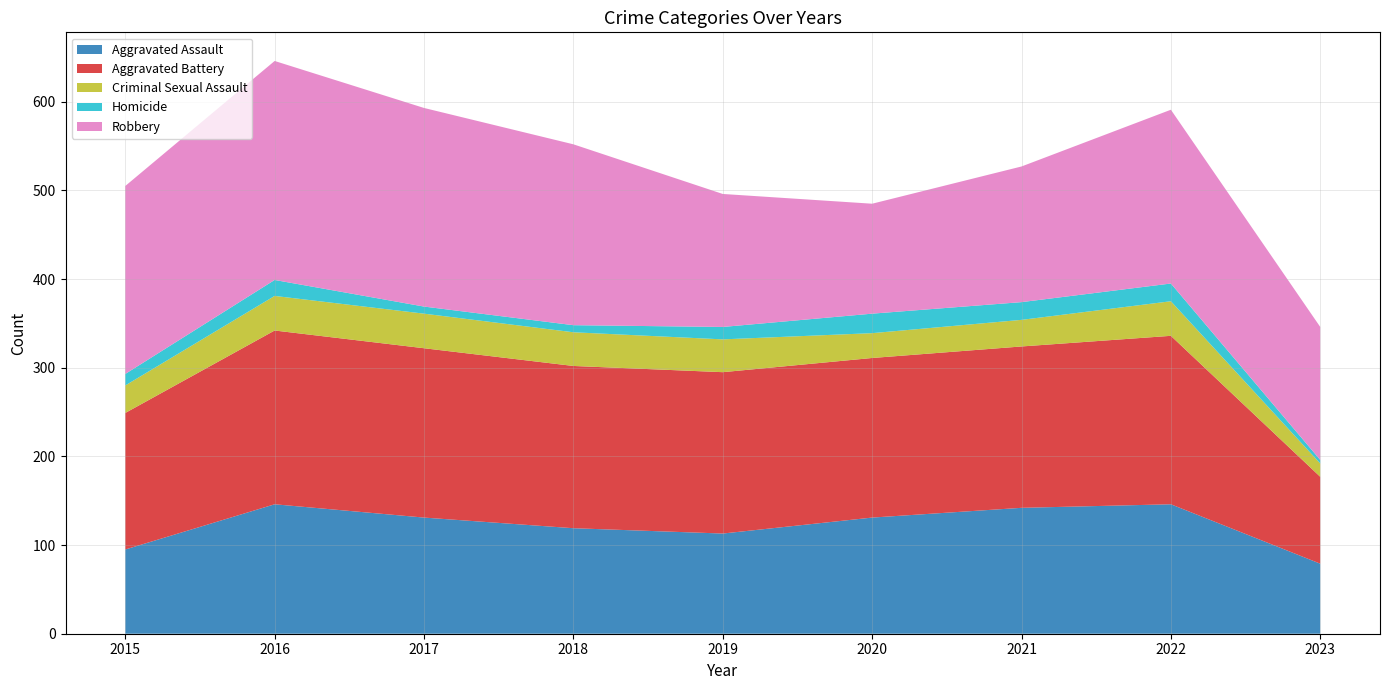

Reading left to right, what are all the values shown in this chart?

Aggravated Assault: 95	146	131	119	113	131	142	146	79
Aggravated Battery: 154	196	191	183	182	180	182	190	98
Criminal Sexual Assault: 31	39	39	38	37	28	30	39	15
Homicide: 13	18	8	8	14	22	20	20	4
Robbery: 212	247	224	204	150	124	153	196	150